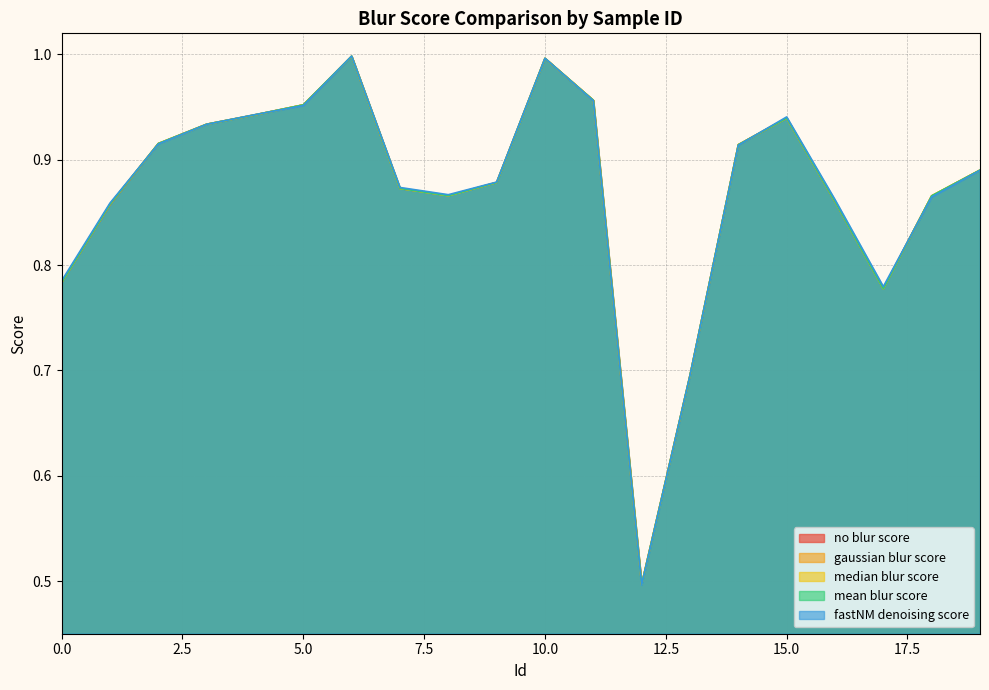

What is the value of the fastNM denoising score point at the 9th from the left?

0.9